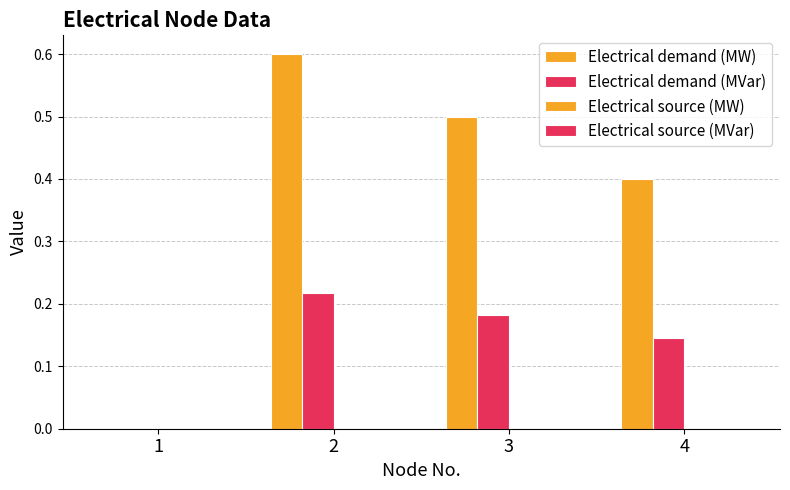

What is the sum of all Electrical demand (MVar) values?

0.5